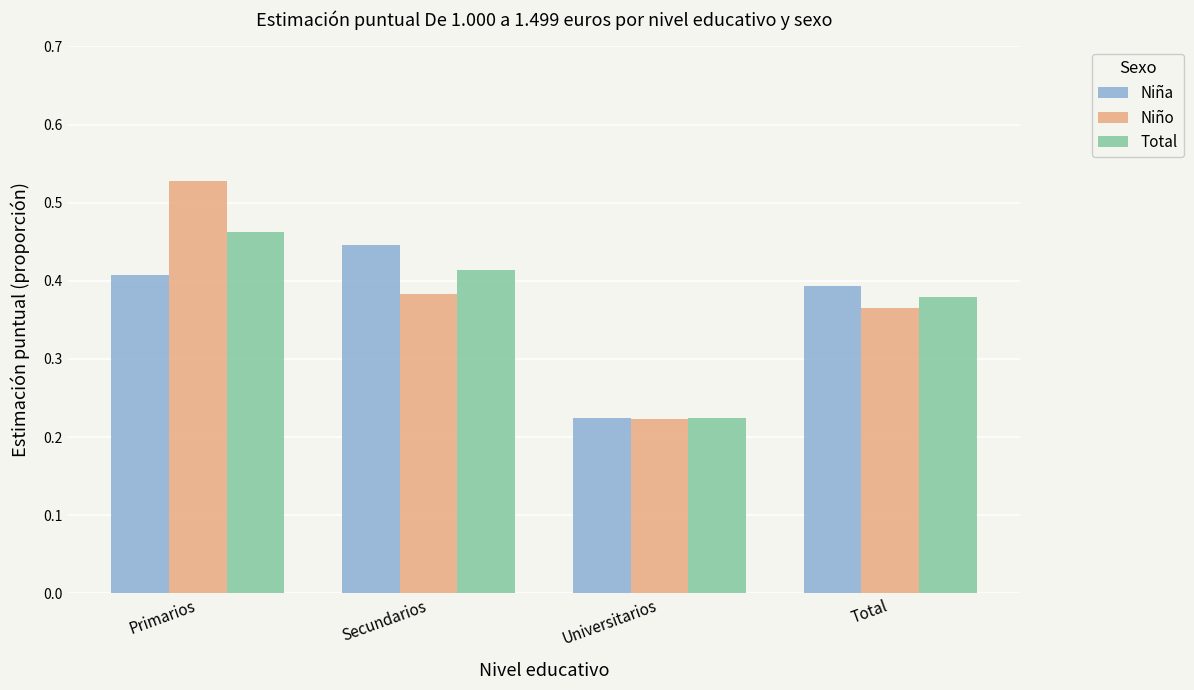

At which label is Niña closest to 0?

Universitarios